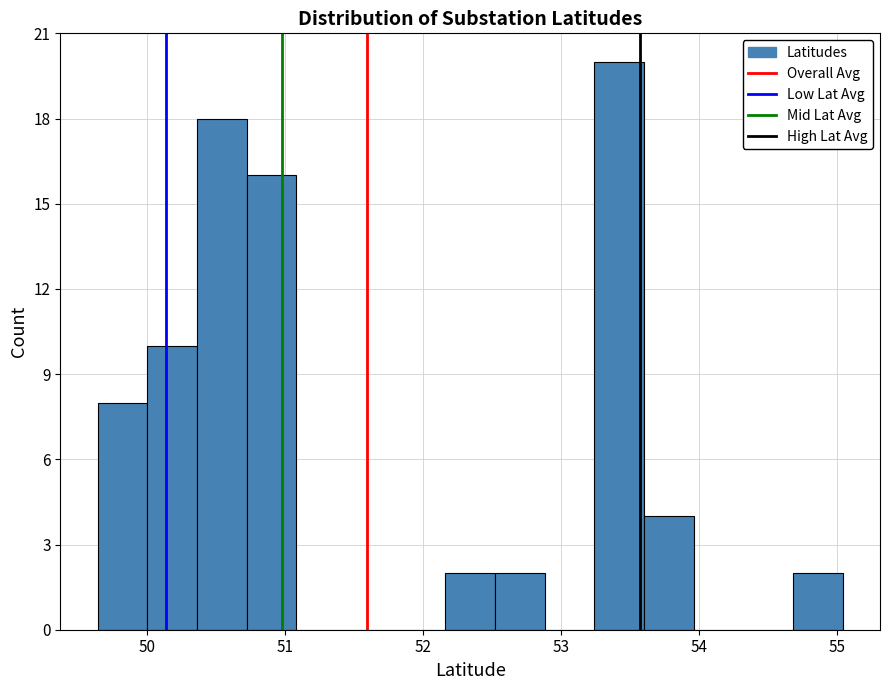

Read against the x-axis, roughly where is the centre of the tallest bar?

53.4